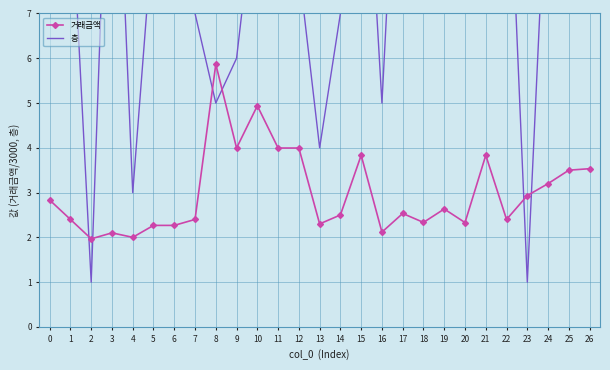

Reading right to left, extract all data points from this chart.

거래금액: 3.5	3.5	3.2	2.9	2.4	3.8	2.3	2.6	2.3	2.5	2.1	3.8	2.5	2.3	4.0	4.0	4.9	4.0	5.9	2.4	2.3	2.3	2.0	2.1	2.0	2.4	2.8
층: 8.0	11.0	11.0	1.0	12.0	8.0	12.0	13.0	11.0	14.0	5.0	13.0	7.0	4.0	8.0	9.0	10.0	6.0	5.0	7.0	10.0	9.0	3.0	14.0	1.0	10.0	14.0